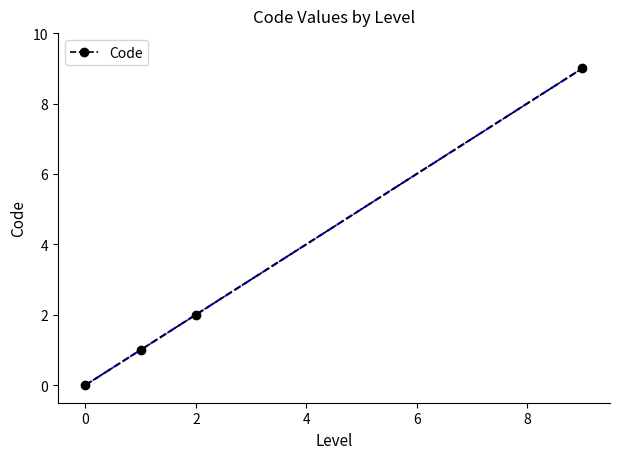

At which label is the value closest to 4?

2